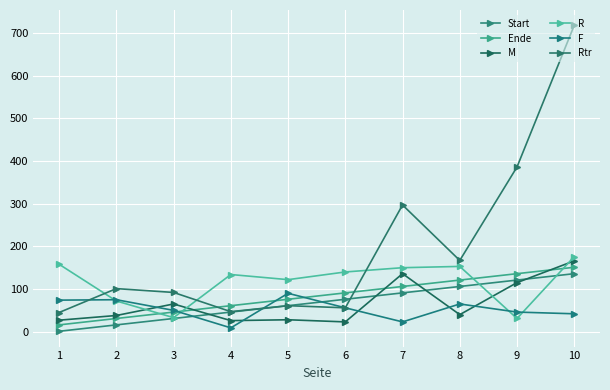

Which series changed the most between 3 and 6?

R